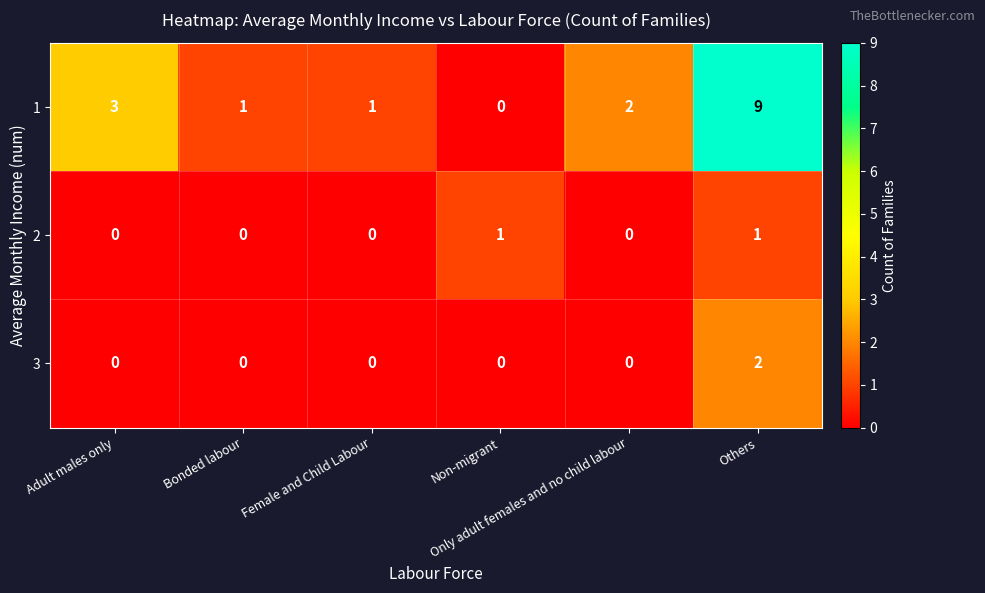

What is the maximum value shown in the chart?

9